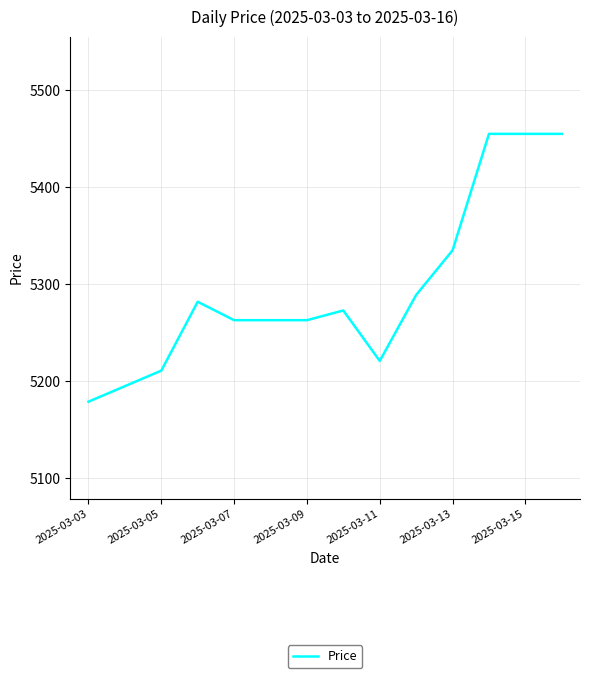

What is the difference between the maximum and minimum values?

276